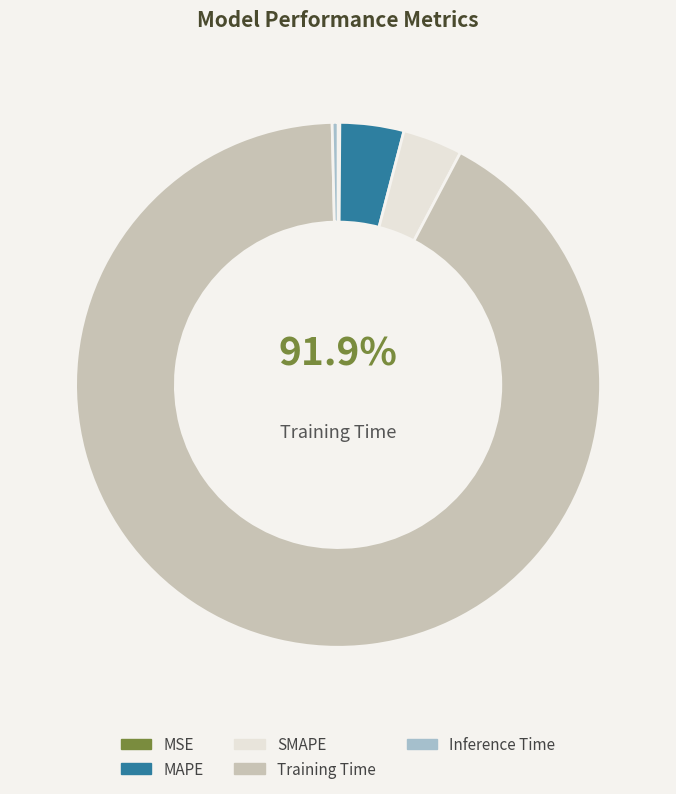

To the nearest percent, what percentage of the pie is MAPE?

4%